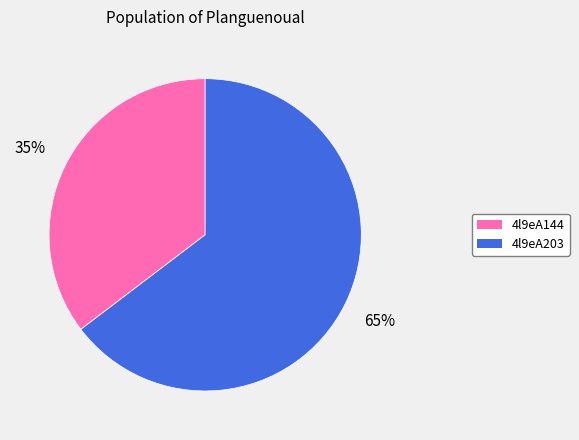

What is the ratio of the value at 4l9eA144 to the value at 4l9eA203?

0.5